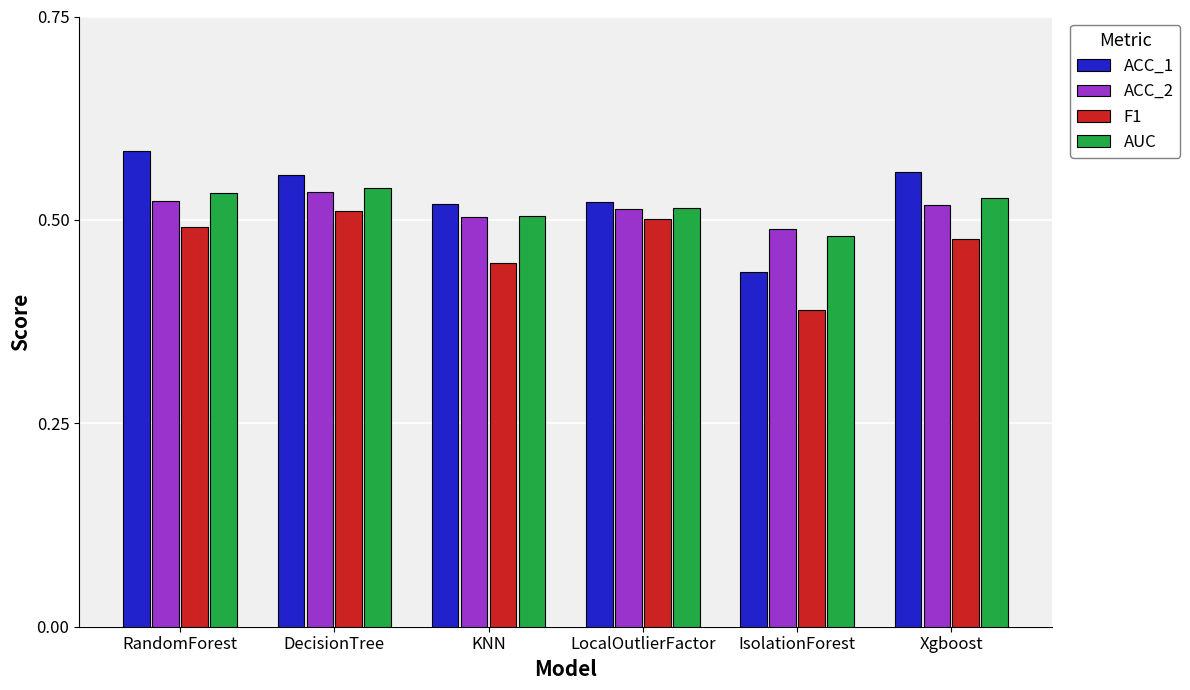

Which label corresponds to the smallest value in the chart?

IsolationForest